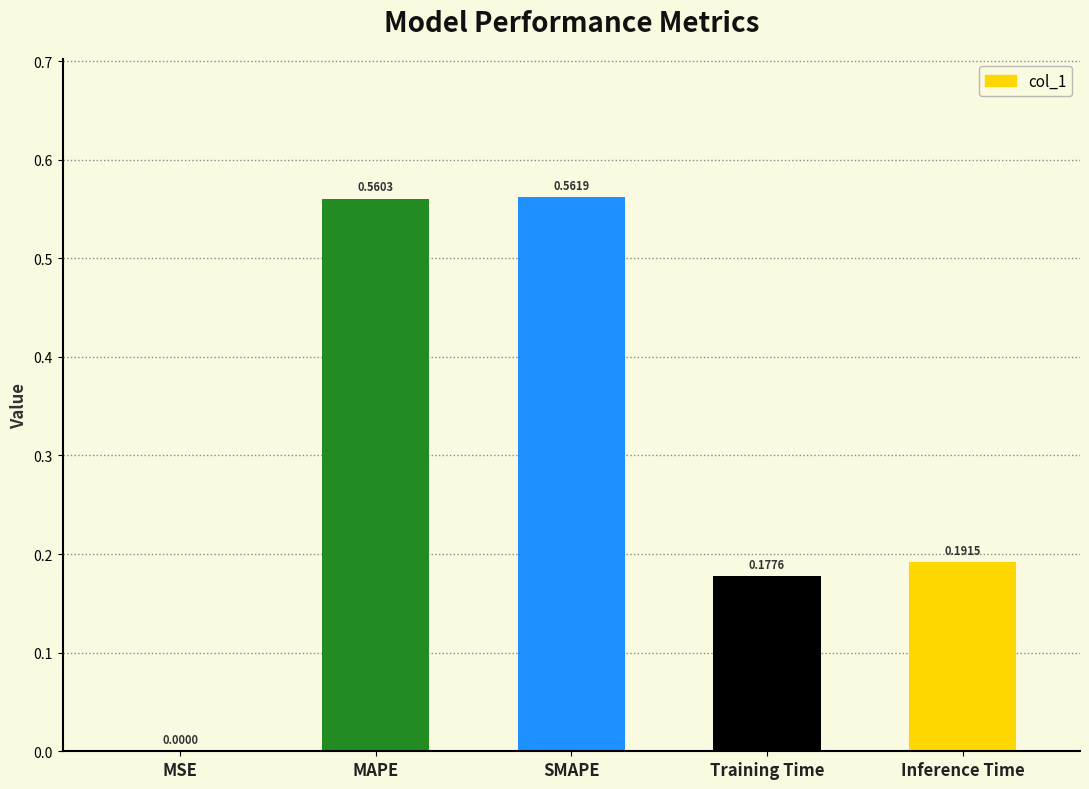

What is the sum of the values at MAPE and Inference Time?

0.8